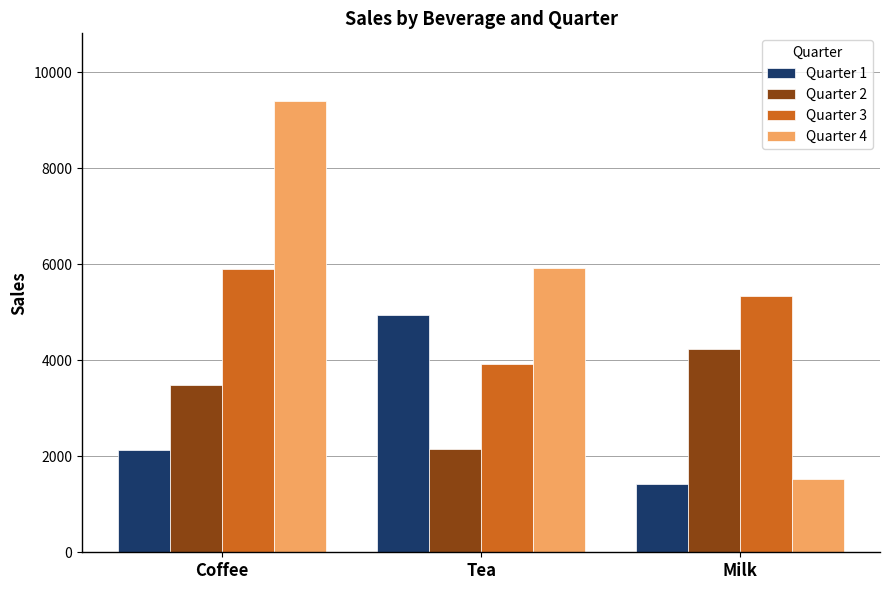

List the labels in order of Quarter 3 value, smallest first.

Tea, Milk, Coffee